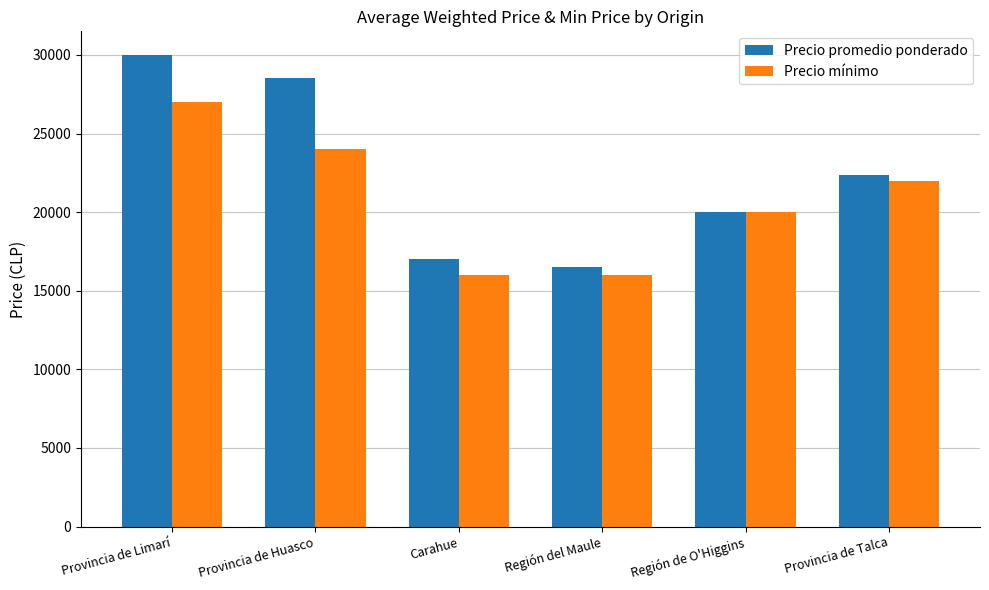

At which label does Precio promedio ponderado first exceed 22375?

Provincia de Limarí